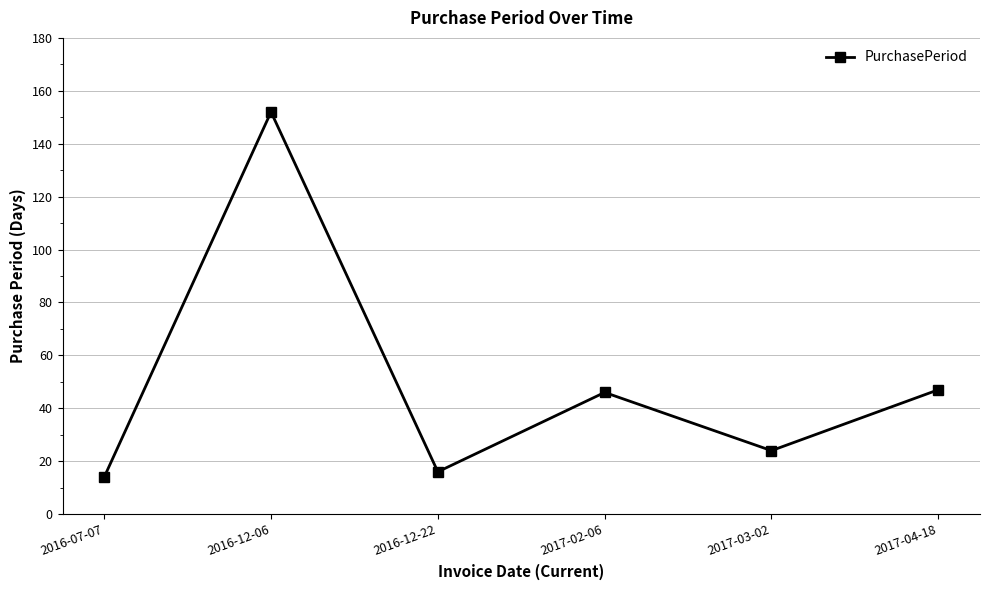

Where is the first local minimum?

2016-12-22